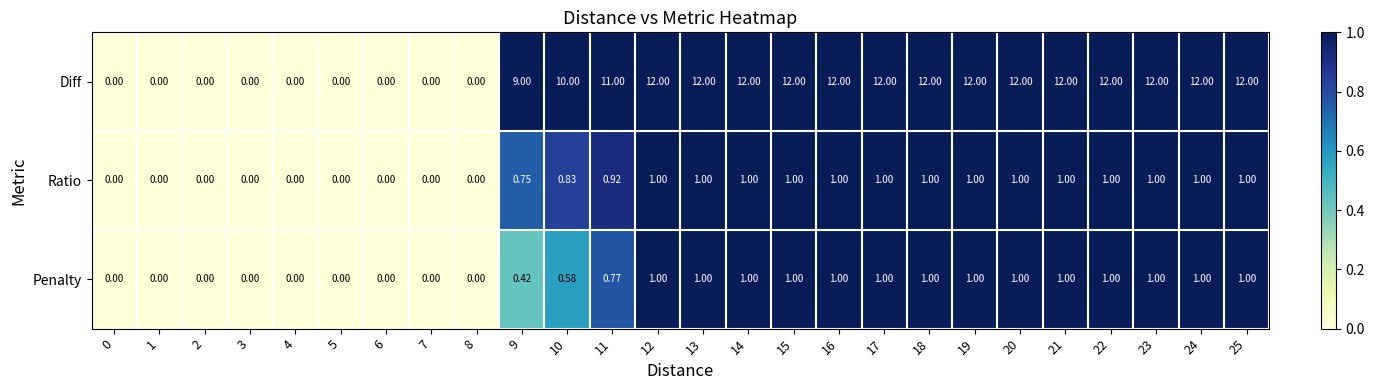

Is the value of Penalty at 12 greater than the value of Ratio at 5?

Yes